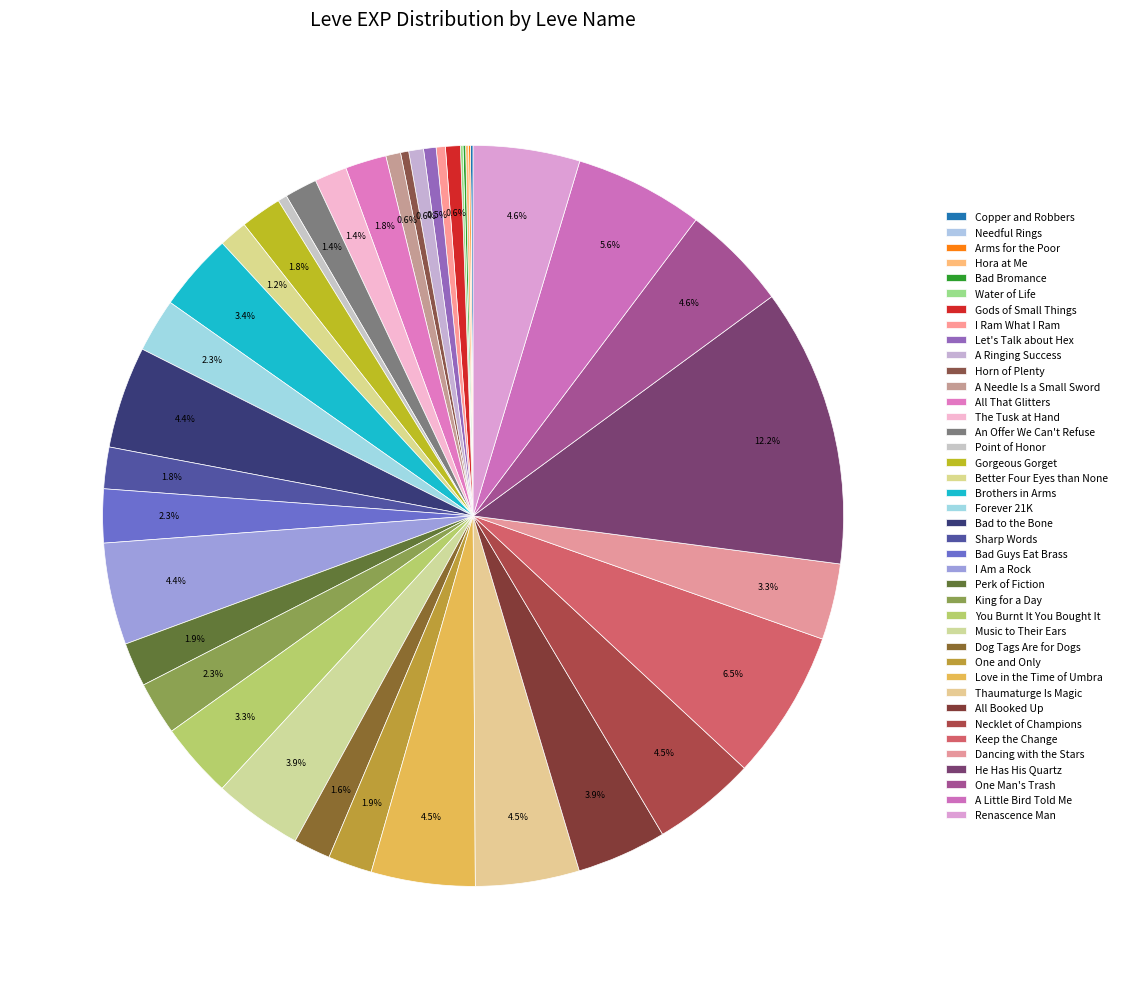

Does Love in the Time of Umbra account for over 50% of the chart?

No